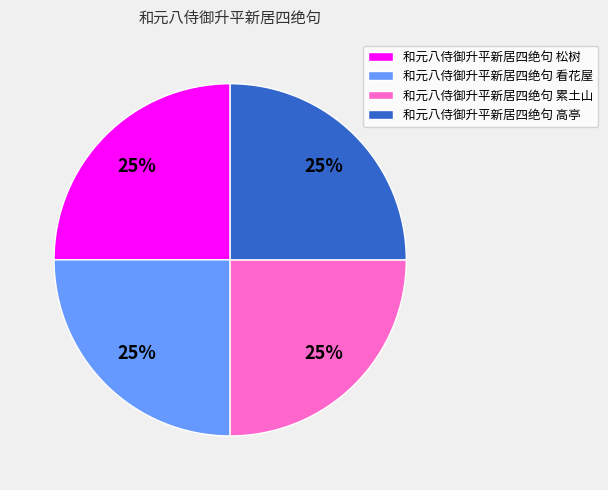

Is it true that 和元八侍御升平新居四绝句 高亭 is 14% of the pie?

False